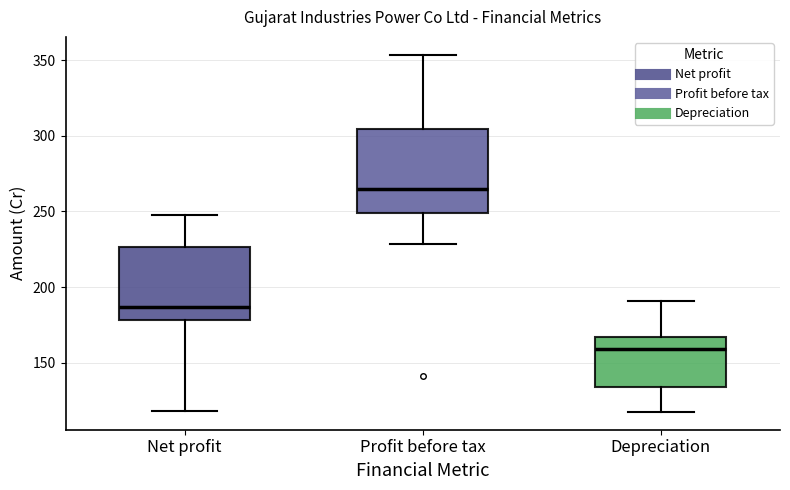

Comparing the boxes themselves (not the whiskers), which one is the tallest?

Profit before tax